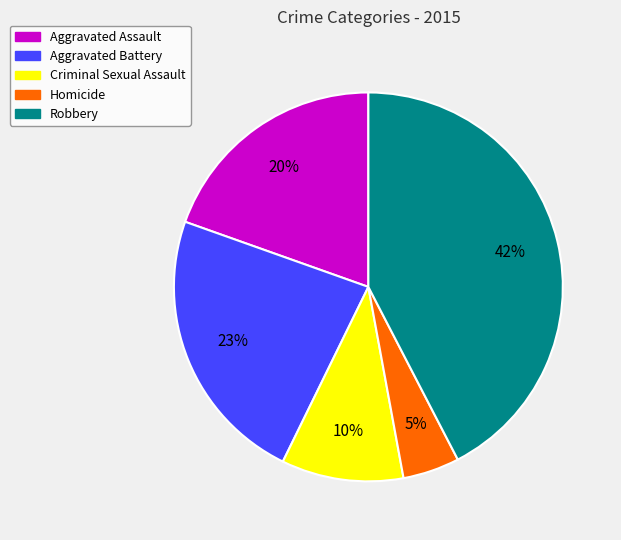

Is there any slice that represents more than half of the pie?

No